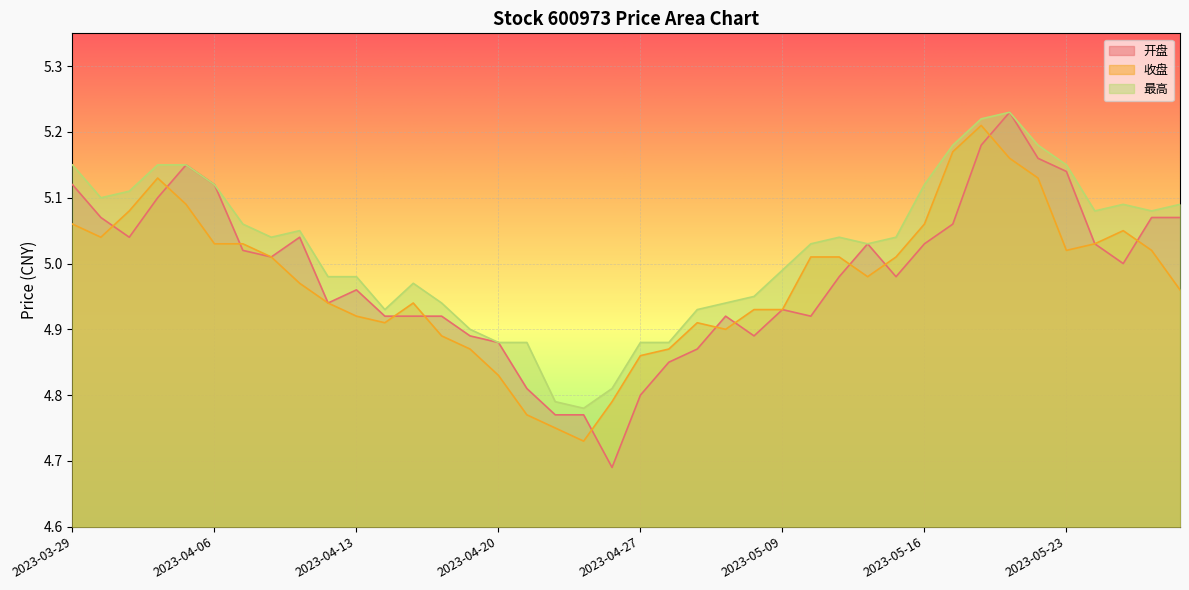

Rank the categories by 开盘 value from highest to lowest.

2023-05-19, 2023-05-18, 2023-05-22, 2023-04-04, 2023-05-23, 2023-03-29, 2023-04-06, 2023-04-03, 2023-03-30, 2023-05-26, 2023-05-29, 2023-05-17, 2023-03-31, 2023-04-11, 2023-05-12, 2023-05-16, 2023-05-24, 2023-04-07, 2023-04-10, 2023-05-25, 2023-05-11, 2023-05-15, 2023-04-13, 2023-04-12, 2023-05-09, 2023-04-14, 2023-04-17, 2023-04-18, 2023-05-05, 2023-05-10, 2023-04-19, 2023-05-08, 2023-04-20, 2023-05-04, 2023-04-28, 2023-04-21, 2023-04-27, 2023-04-24, 2023-04-25, 2023-04-26